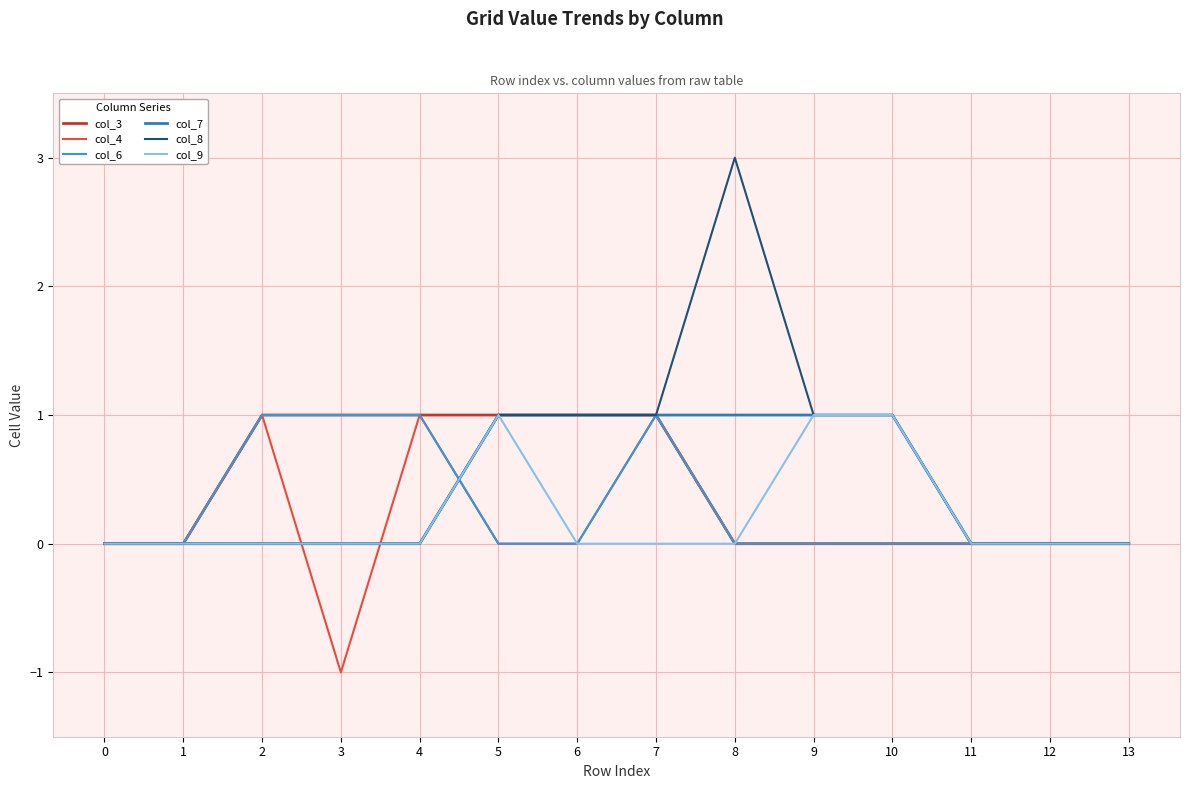

Is it true that col_7 equals 1 at 8?

True